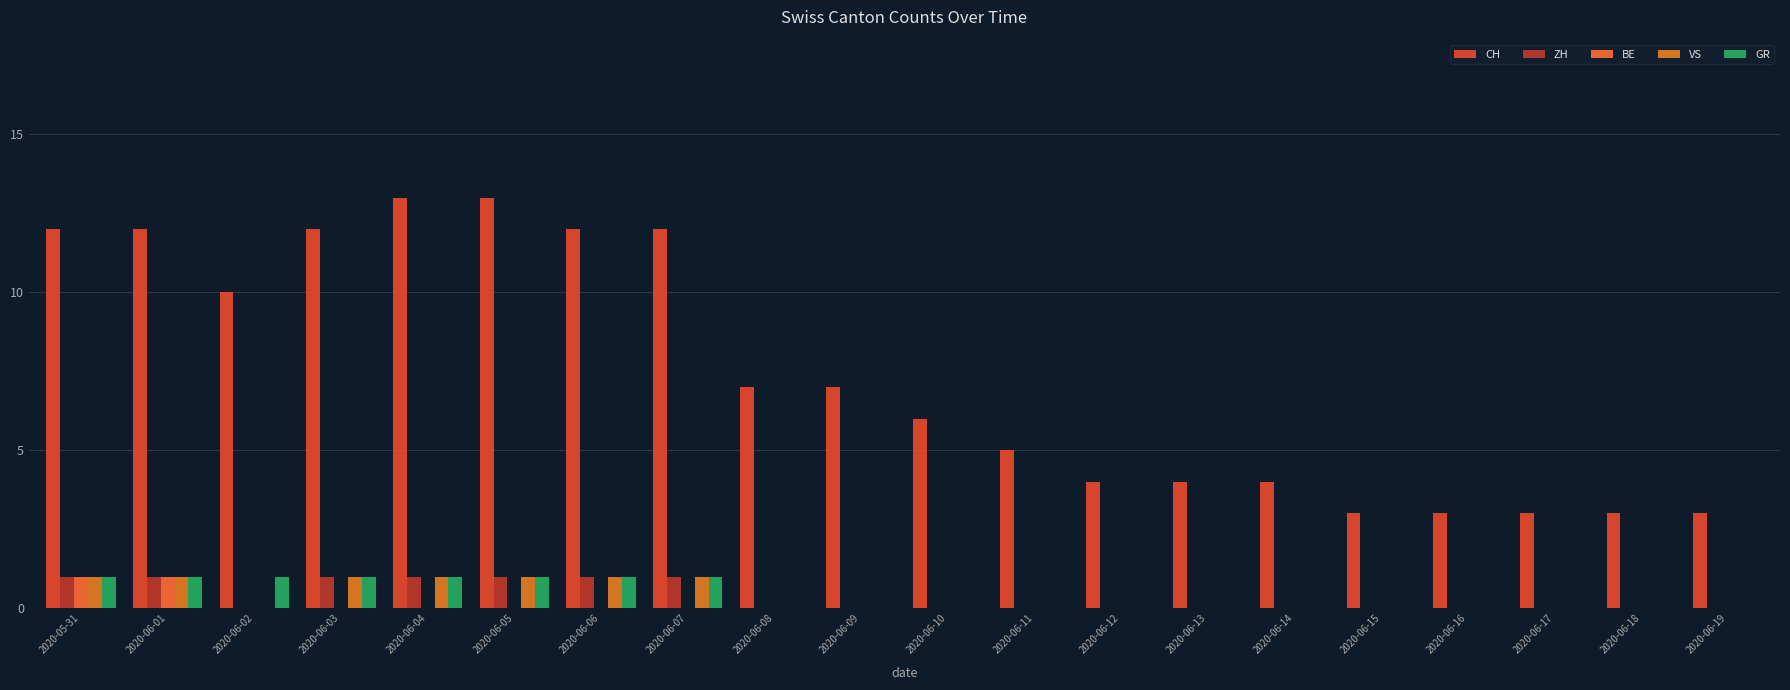

At which label does CH reach its peak?

2020-06-04